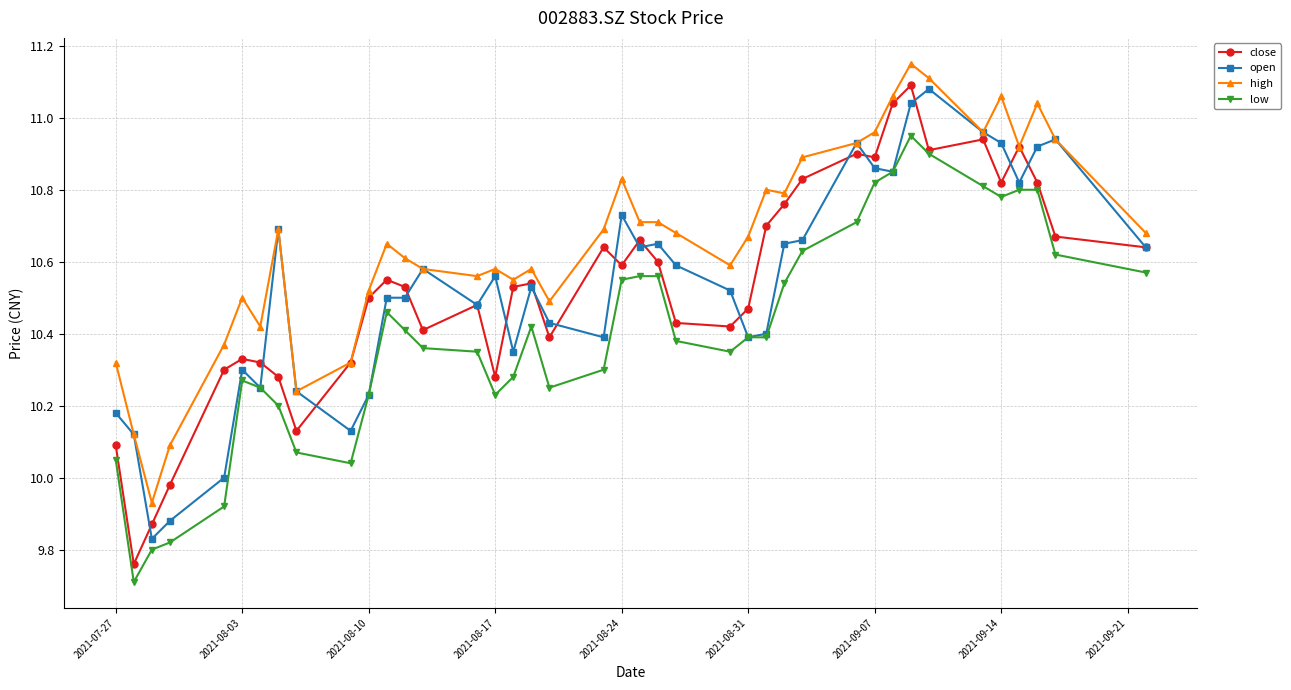

True or false: low and high cross at least once.

False